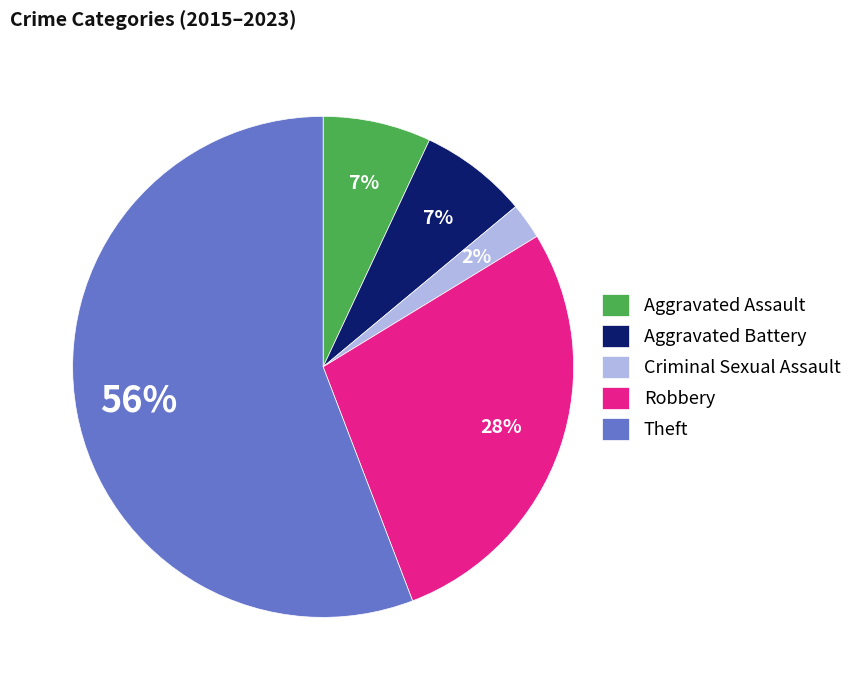

True or false: Robbery accounts for 28% of the total.

True